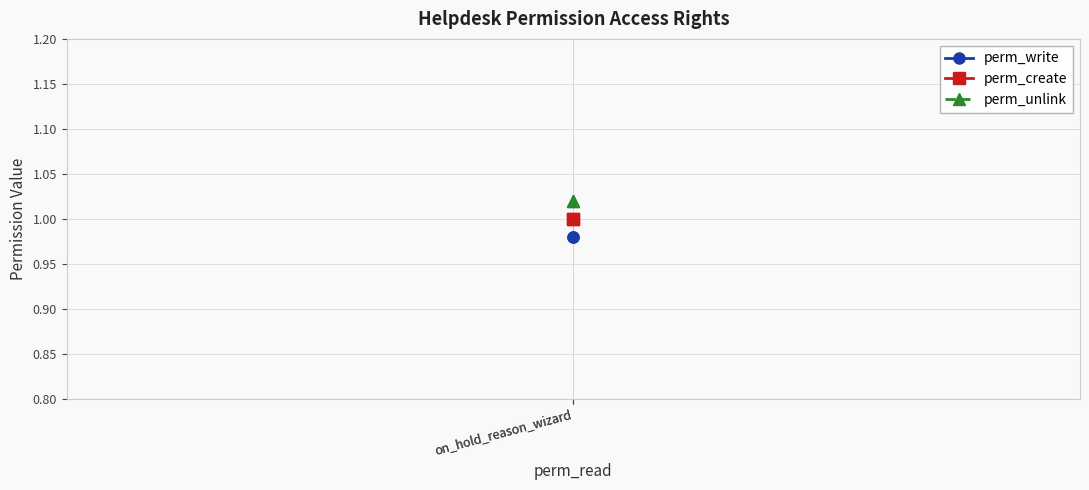

What is the total value across all series at on_hold_reason_wizard?

3.0